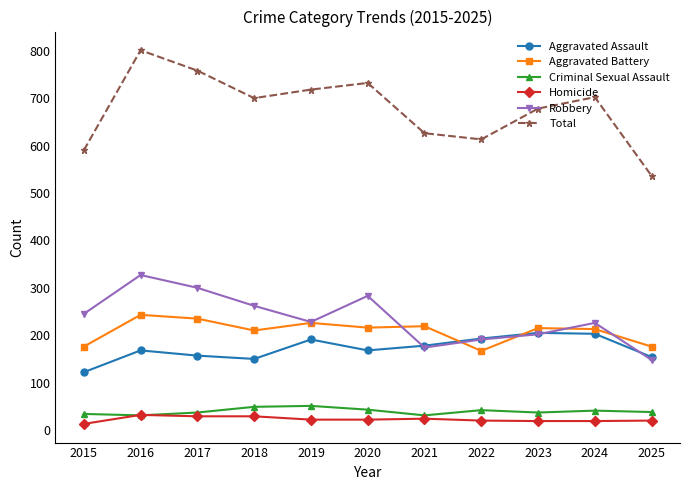

True or false: Aggravated Battery has more than 2 points higher than both neighbors.

True